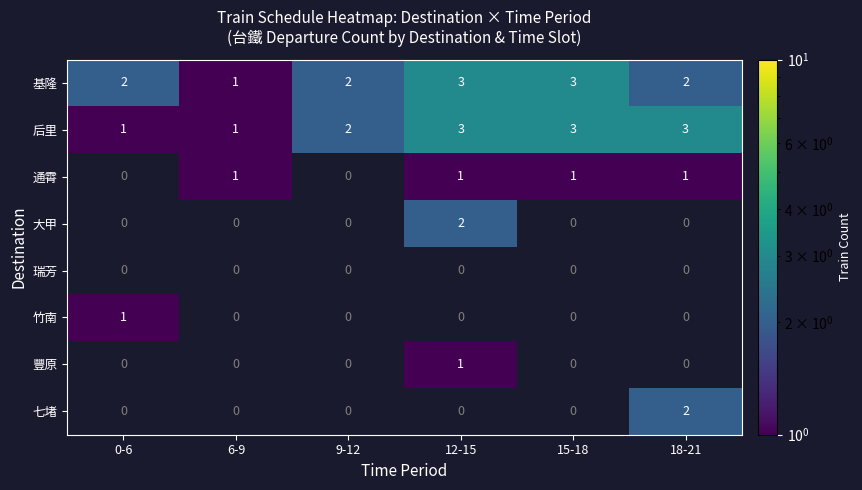

At how many categories does at least one series exceed 2?

3